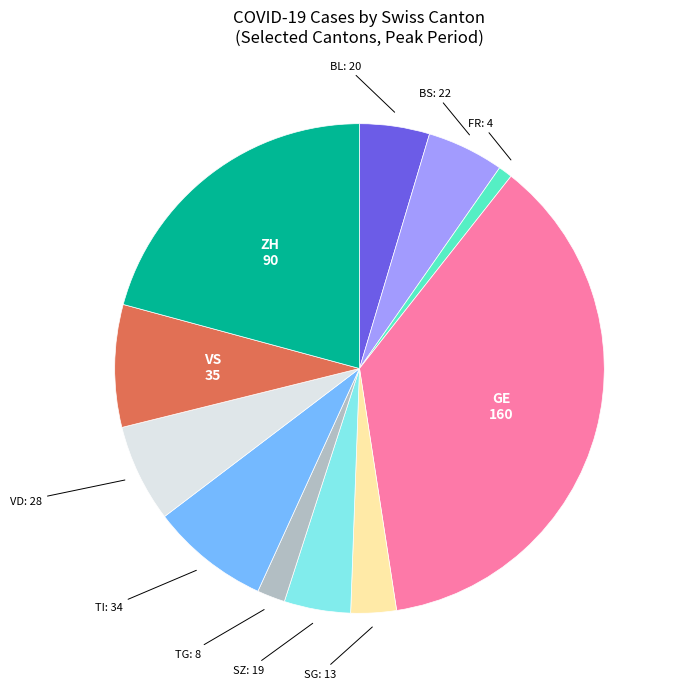

Does any single category account for the majority?

No